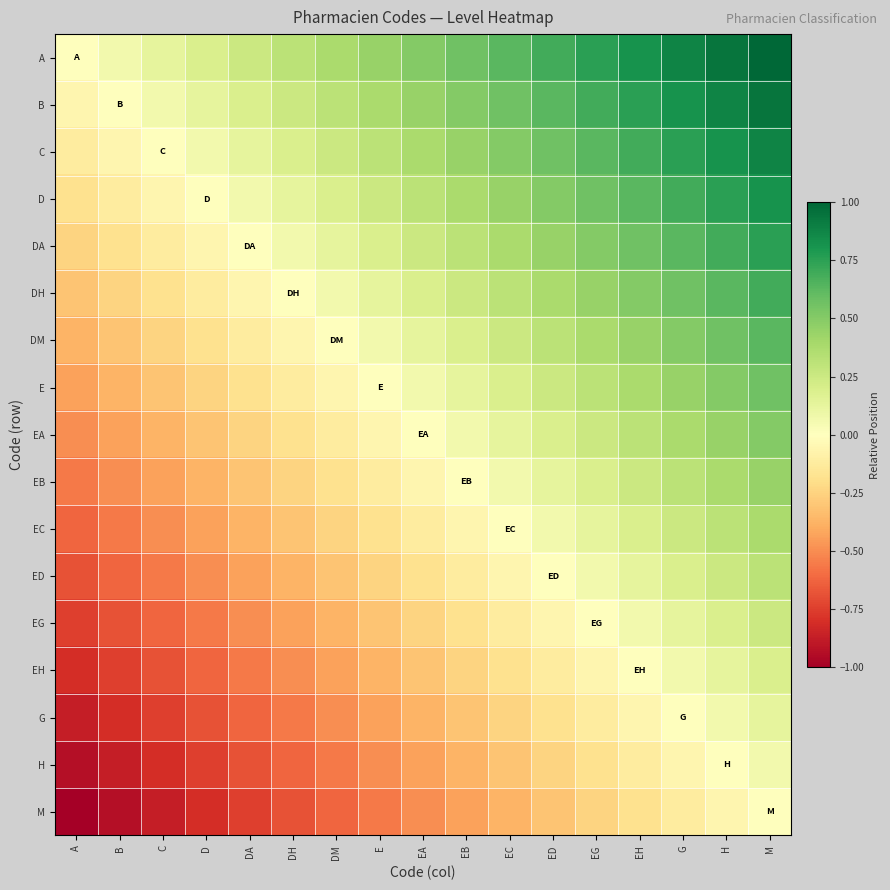

What is the difference between the highest and lowest values at H?

1.0